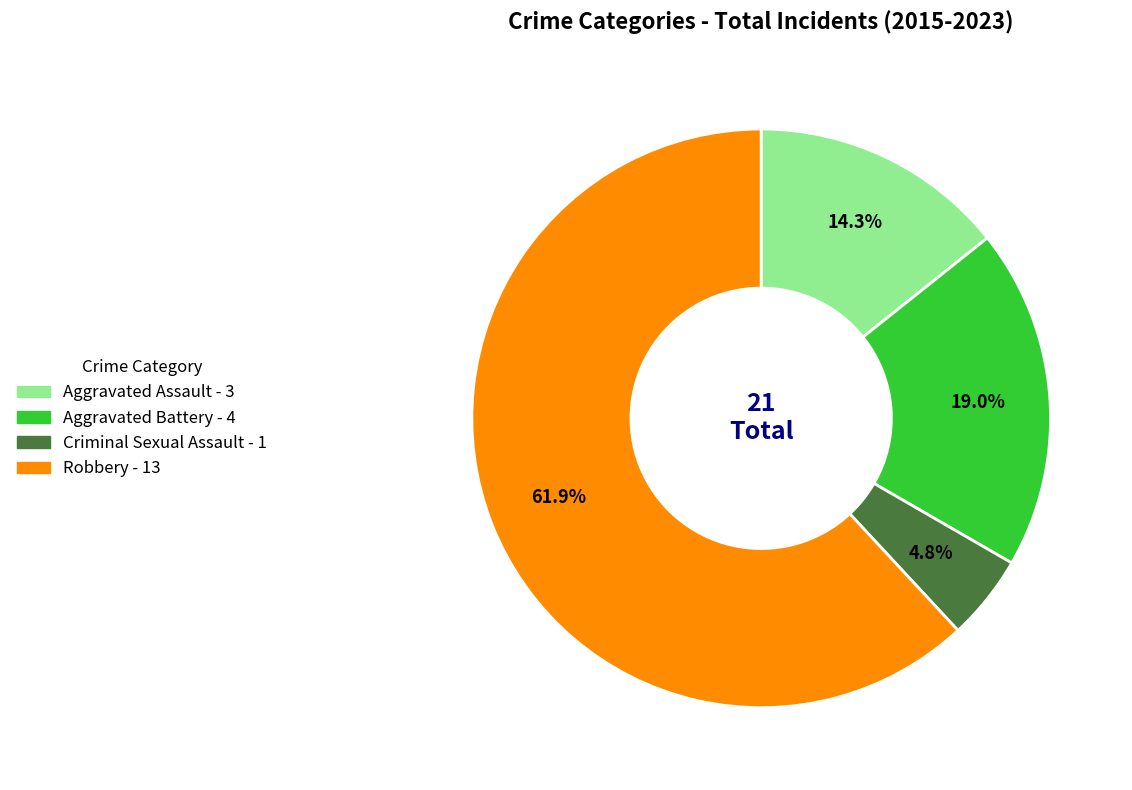

Which slice represents more than half of the pie?

Robbery